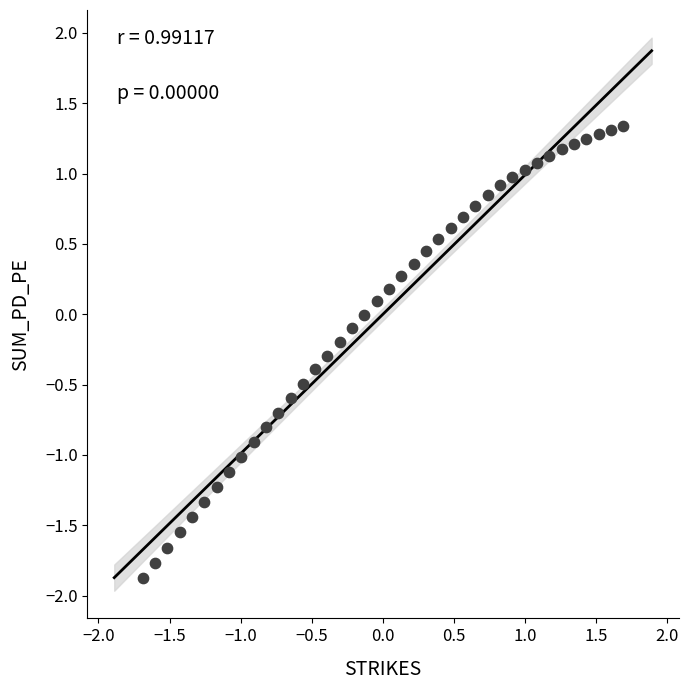

What is the range of X values (max minus min)?

3.4